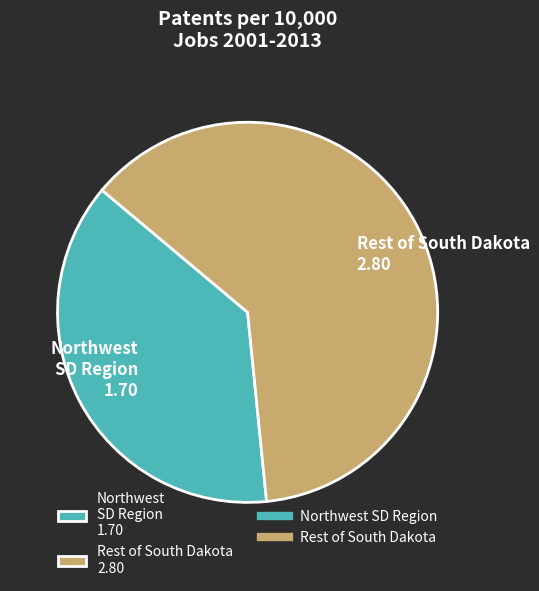

Is there a majority slice in this chart?

Yes